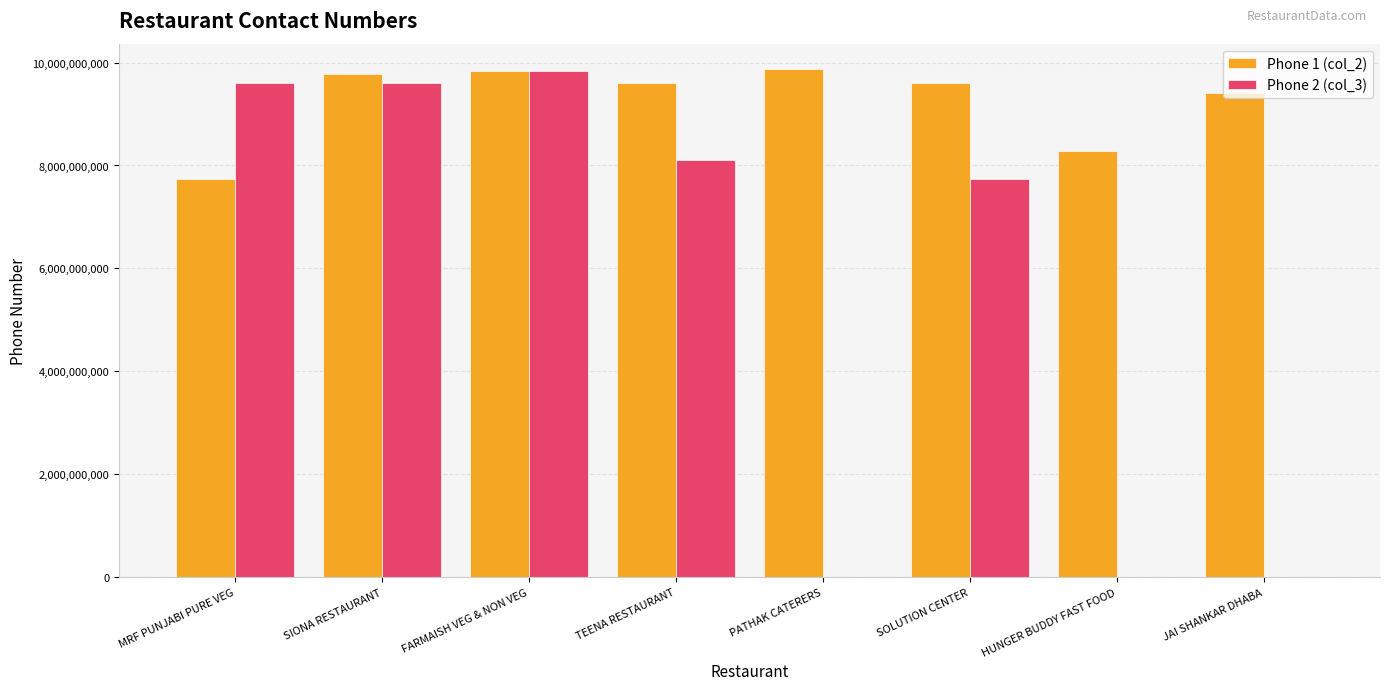

What is the maximum value shown in the chart?

9873878528